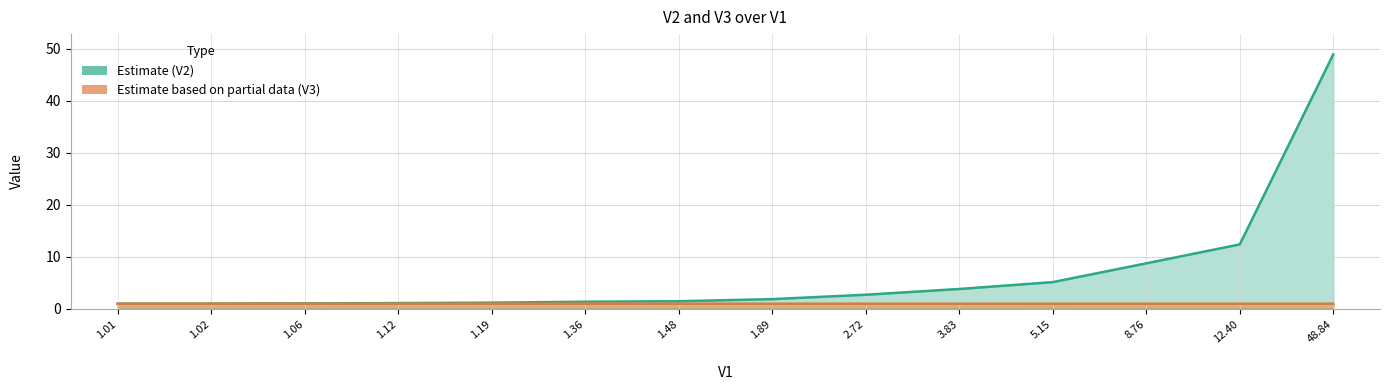

The V2 series shows 1.0 at 1.01. True or false?

True